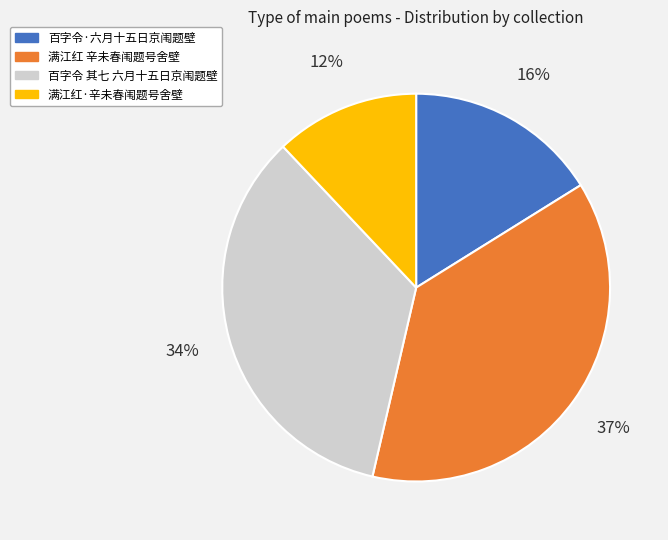

To the nearest percent, what is the average slice percentage?

25%